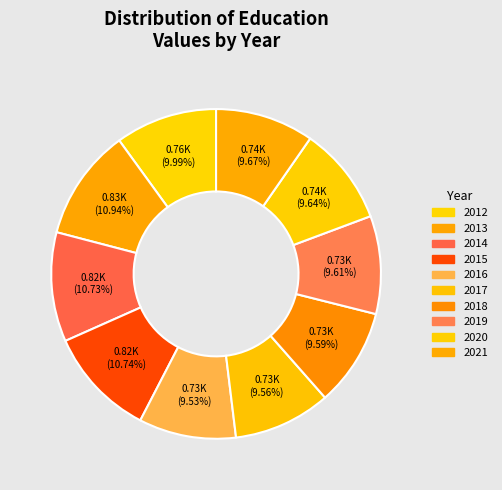

How much of the chart is everything except 2021?

90.3%